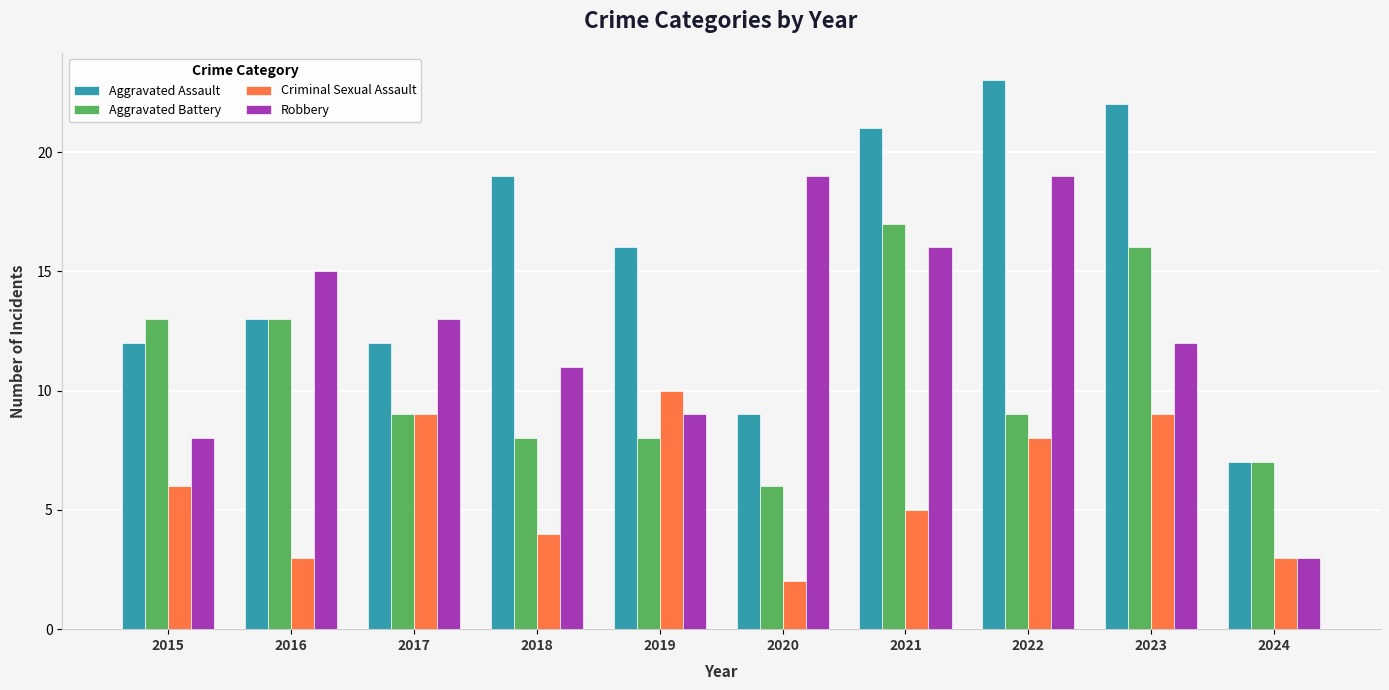

List the series in order of their peak value, lowest first.

Criminal Sexual Assault, Aggravated Battery, Robbery, Aggravated Assault